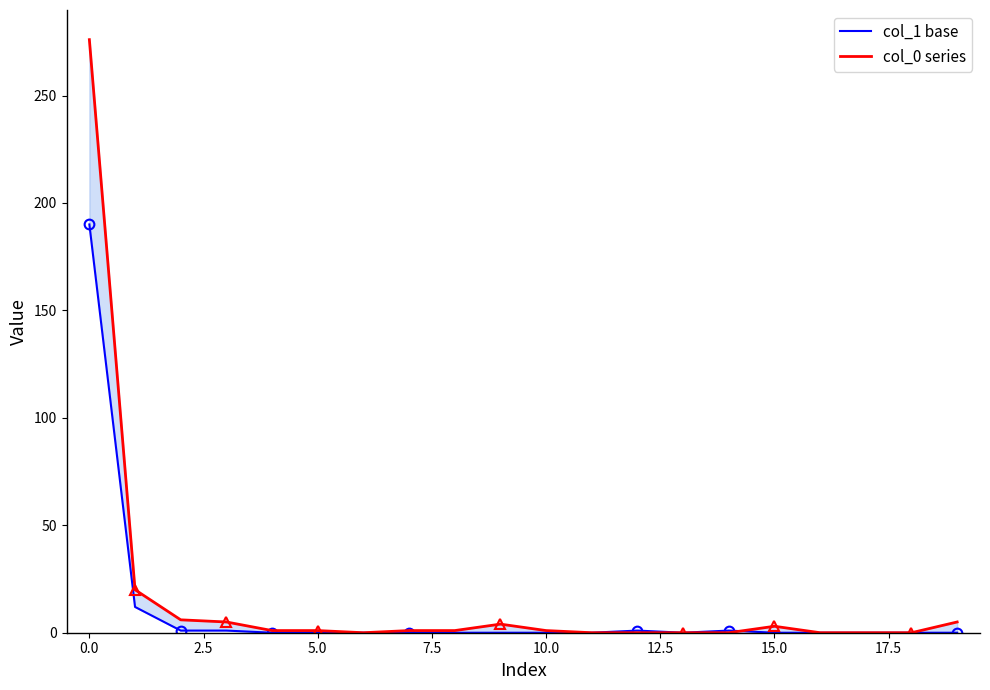

How many intersections are there between col_1 and col_0?

1